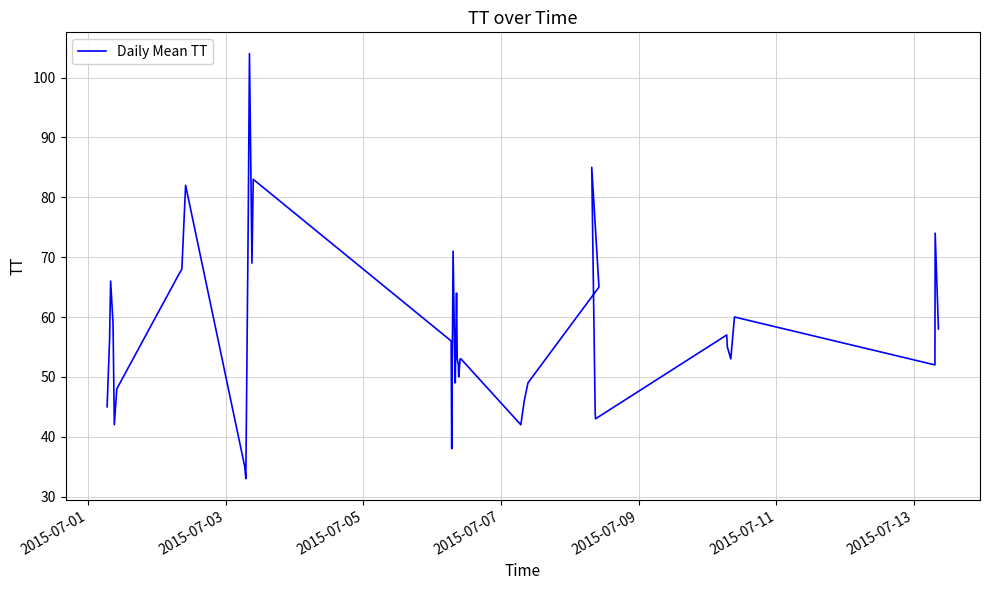

The value at 28 is 13. True or false?

False